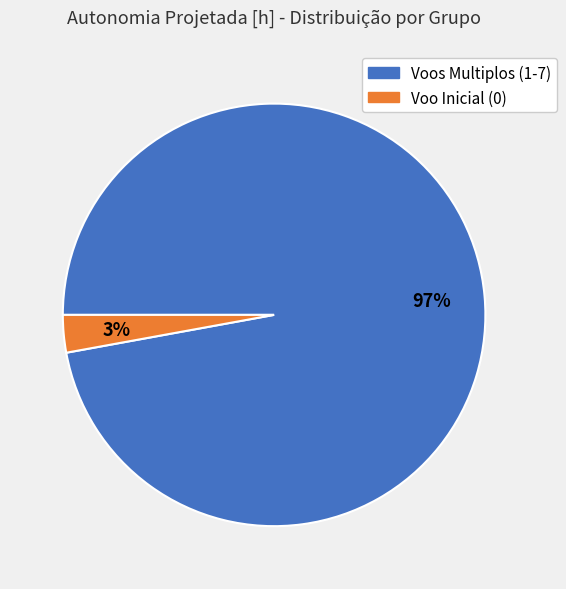

Does any single category account for the majority?

Yes